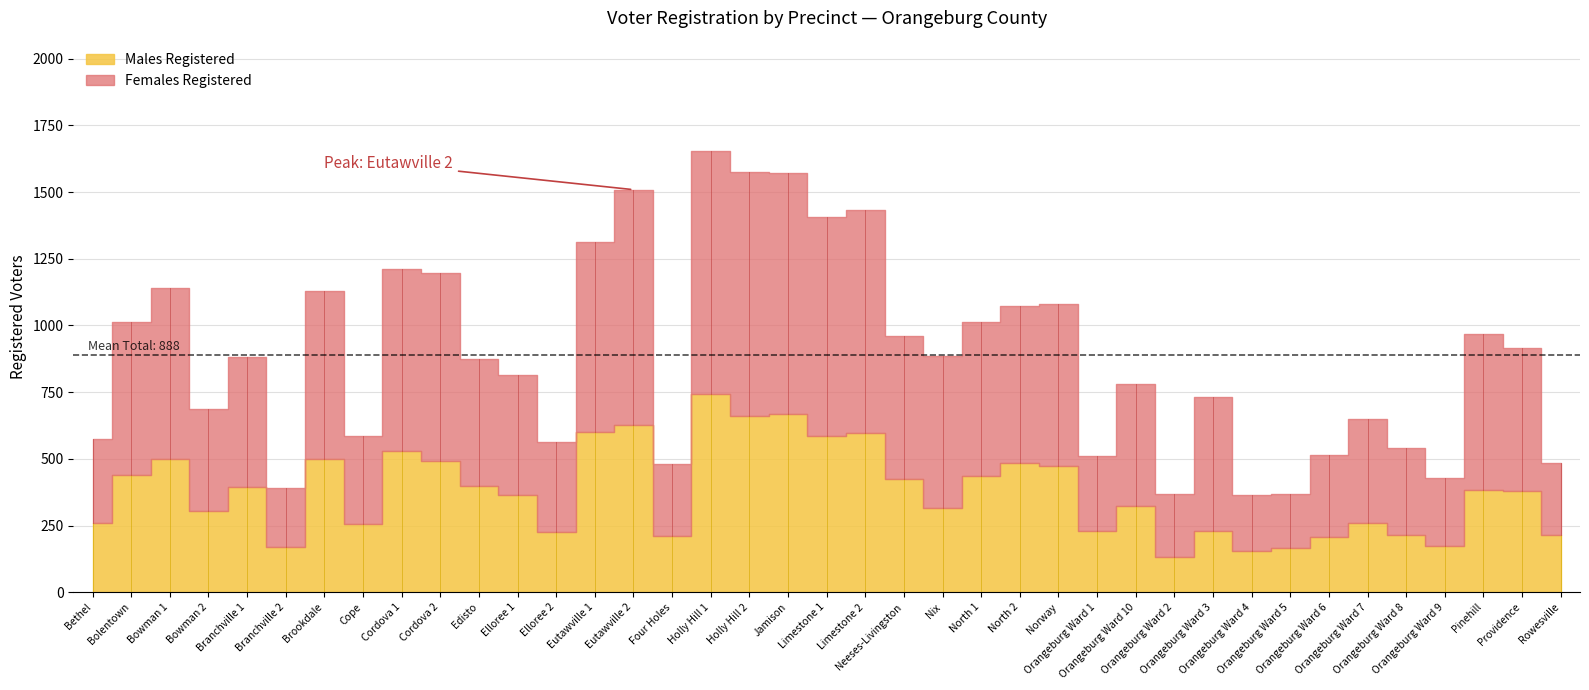

True or false: Males Registered and Females Registered intersect in this chart.

False